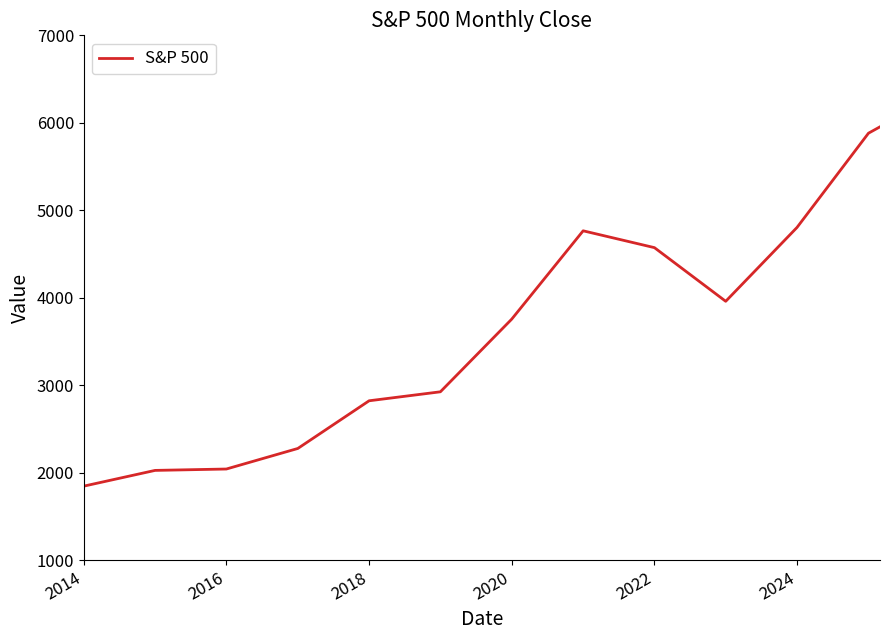

What is the difference between the maximum and minimum values?

4106.1